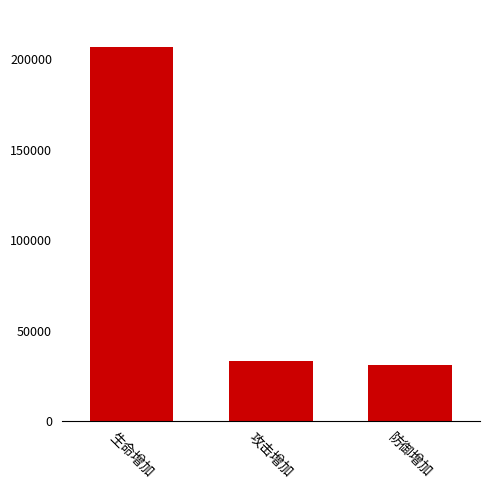

What is the minimum value shown in the chart?

31045